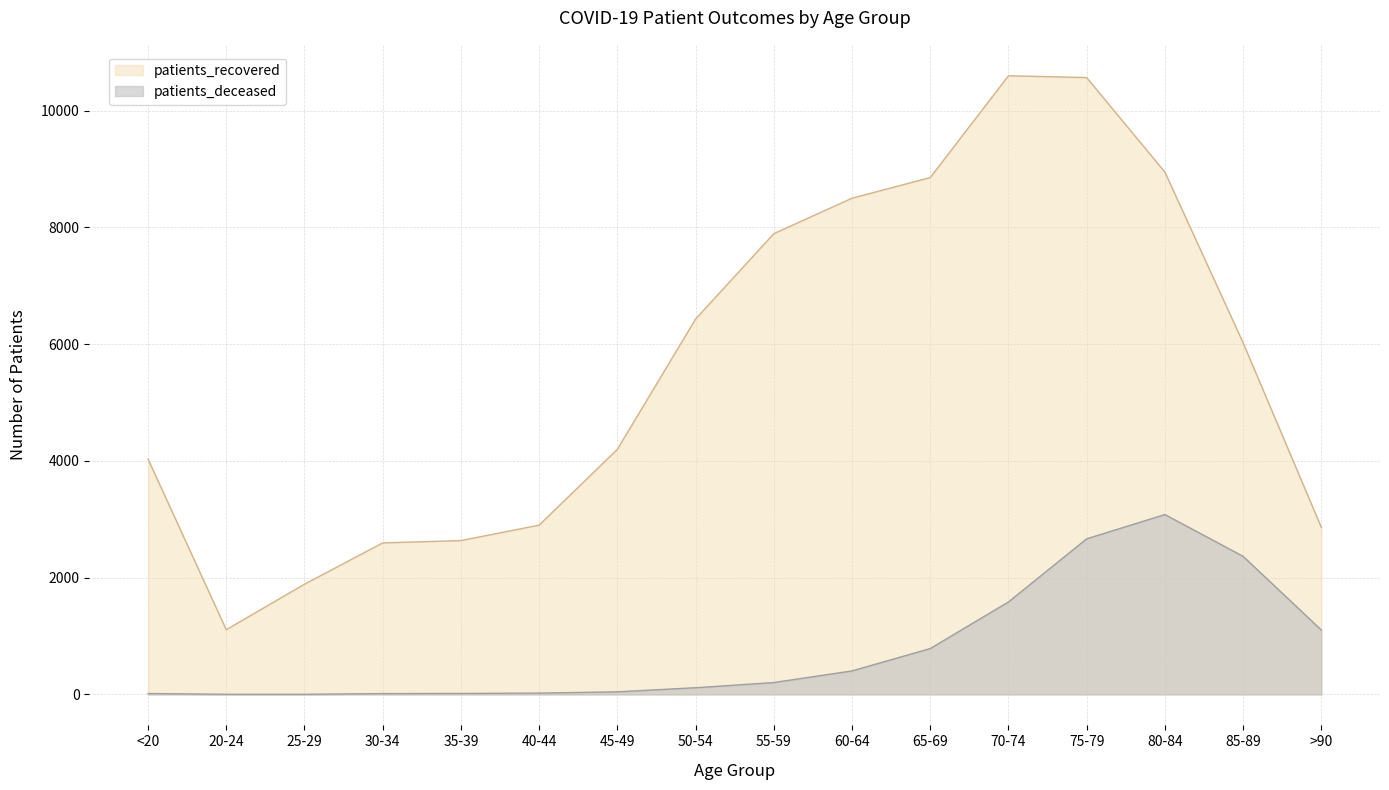

How many lines are shown in the chart?

2